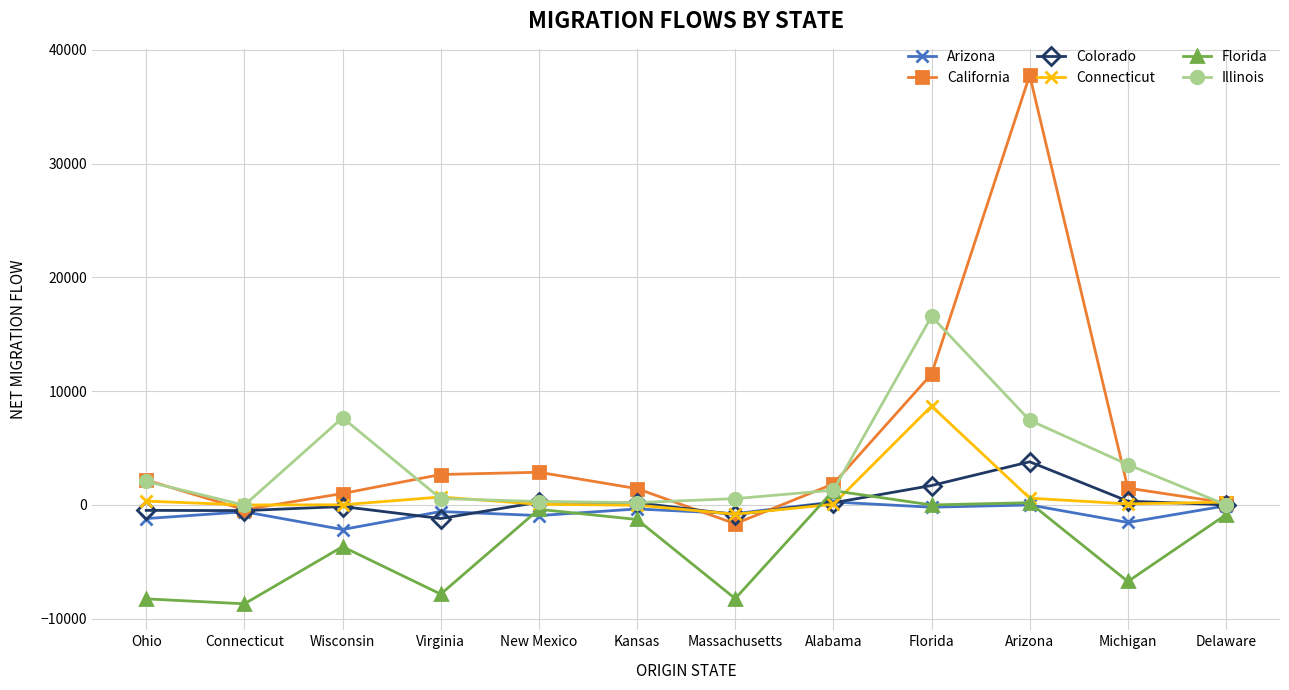

Which series changed the most between Florida and Delaware?

Illinois